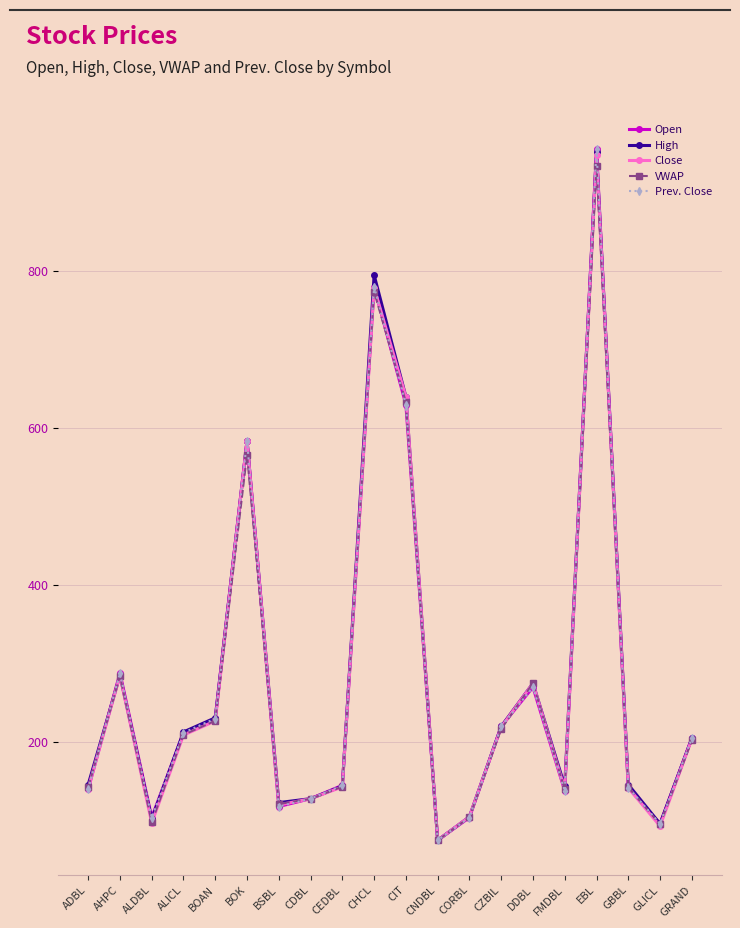

Is this an area chart (filled region under the line)?

No